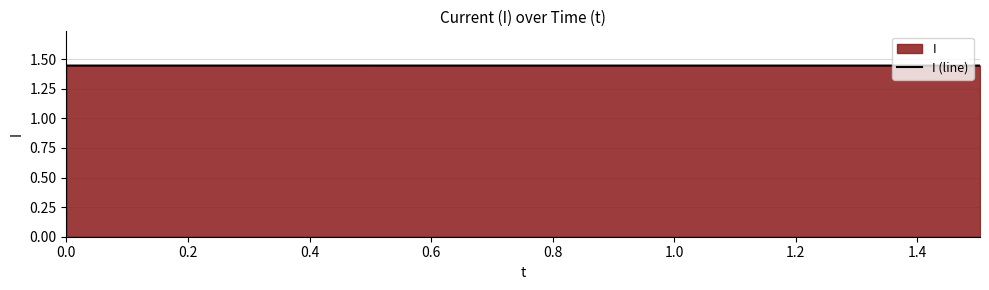

Count the values in the range 1 to 2.

4